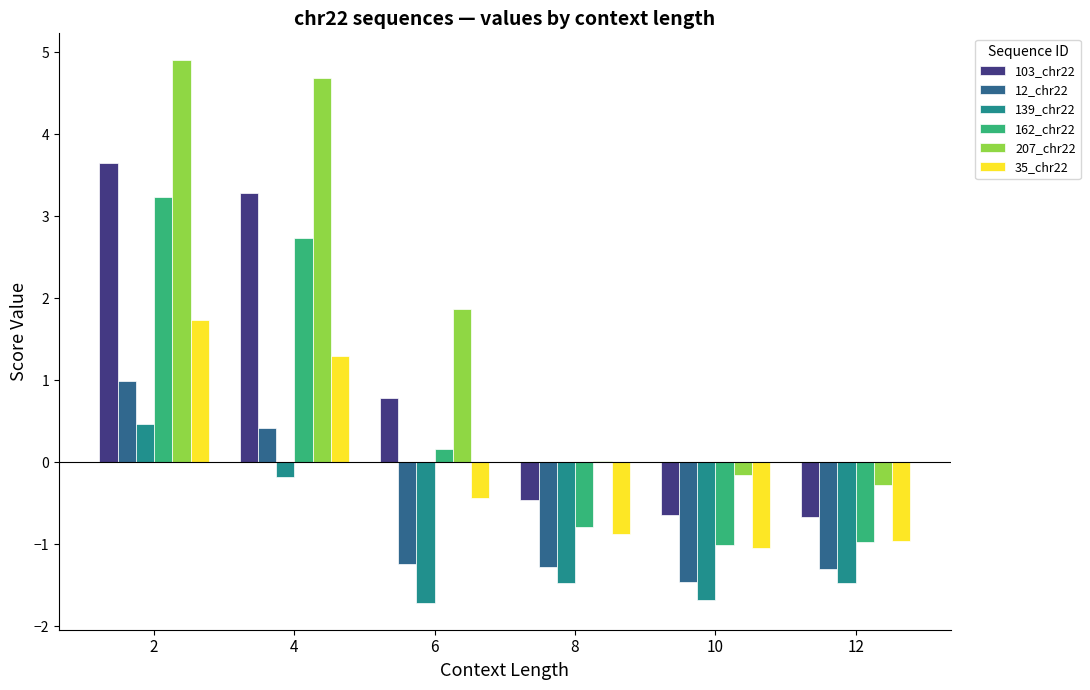

The value of 103_chr22 at 10 is -0.7. True or false?

True